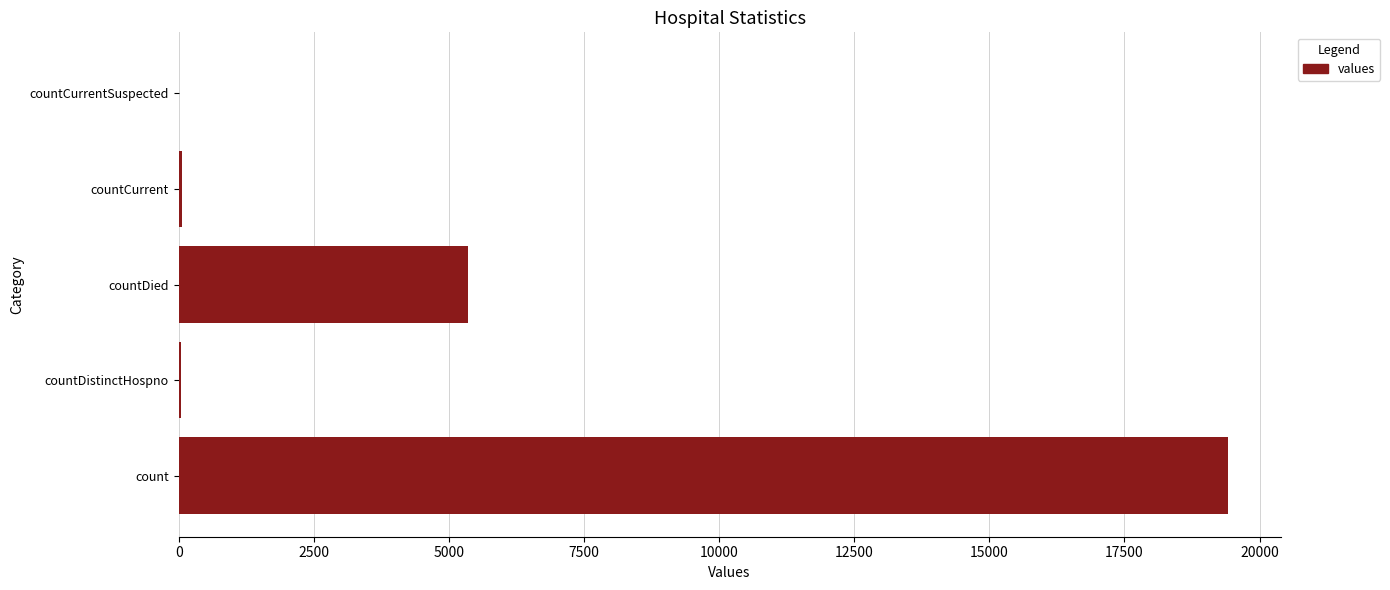

How many data points does each series have?

5